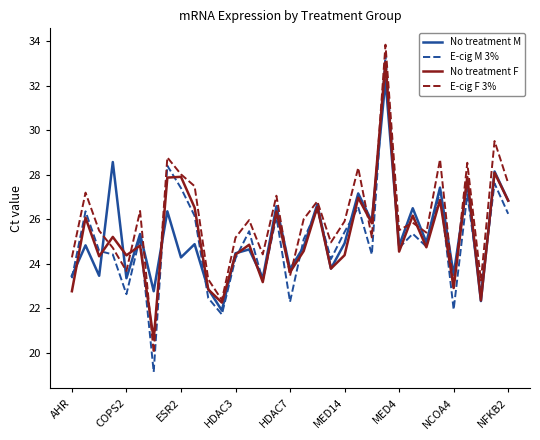

What is the greatest value displayed?

33.9